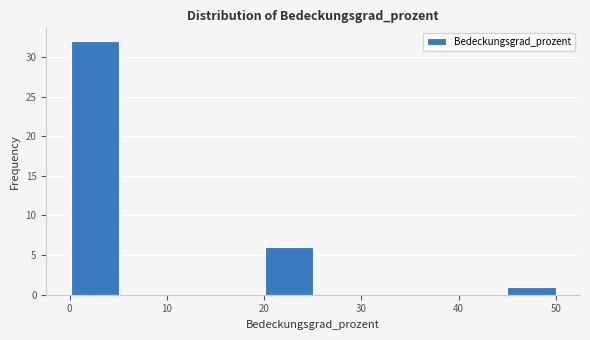

Which range on the x-axis has the tallest bar?

0 to 5